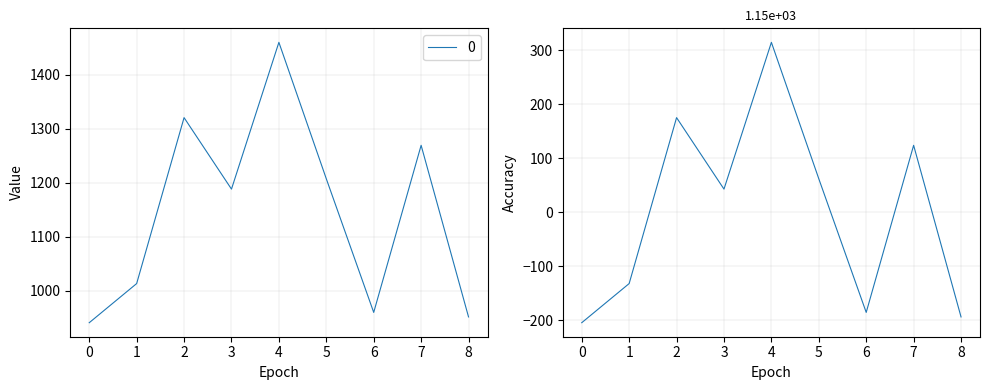

Does the chart have visible grid lines?

Yes